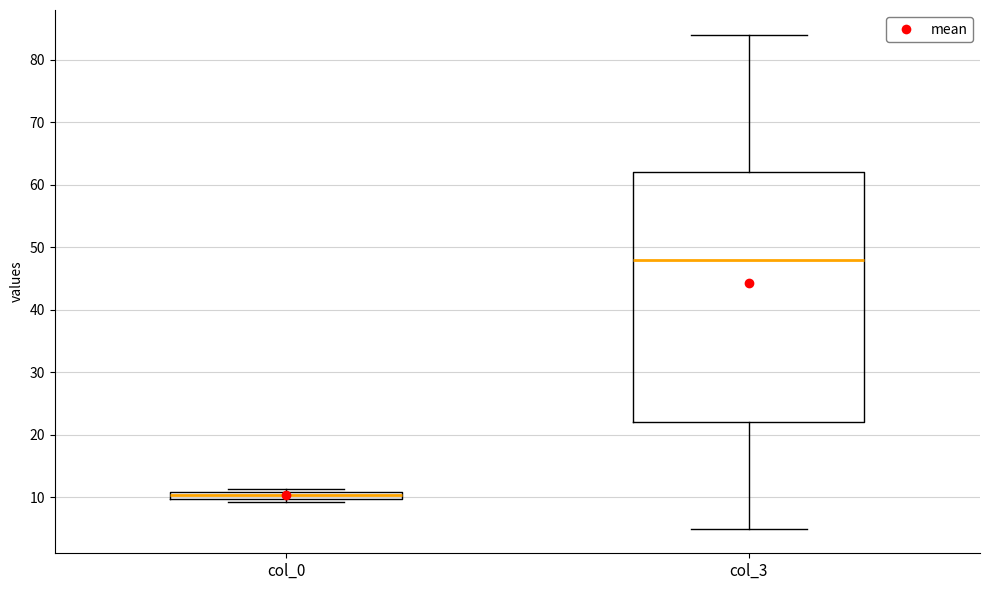

Where is the lower edge of the box for col_0 on the y-axis? The values are not printed on the chart, so give them approximately, as read against the axis.

10